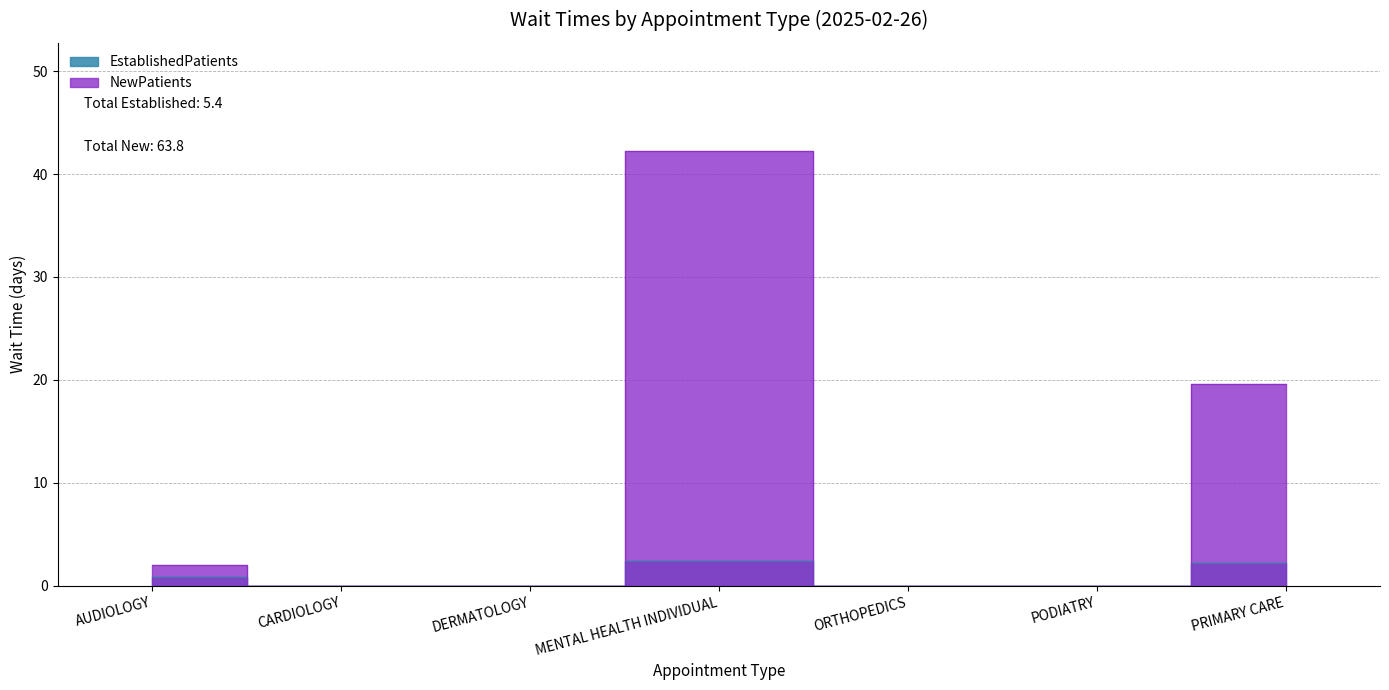

Reading right to left, transcribe all the data shown in this chart.

EstablishedPatients: 2.2	0.0	0.0	2.4	0.0	0.0	0.8
NewPatients: 19.6	0.0	0.0	42.2	0.0	0.0	2.0